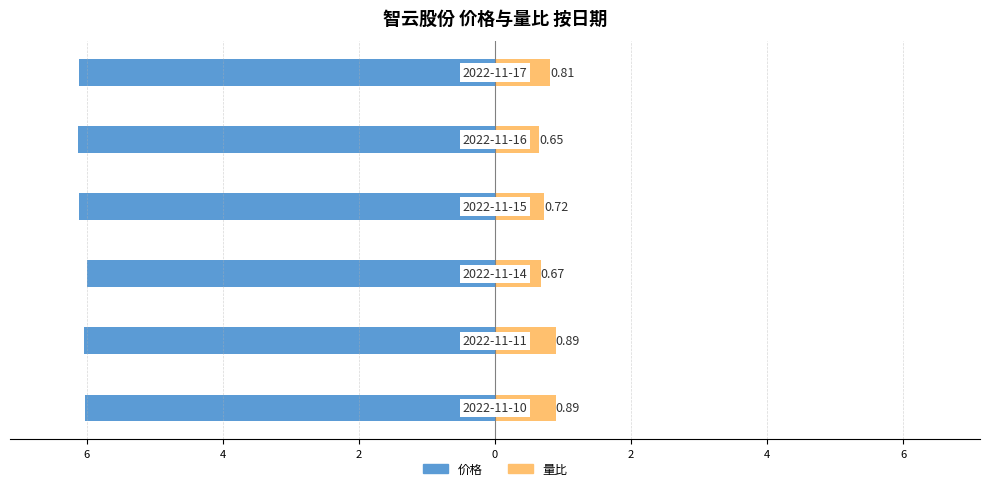

Reading right to left, extract all data points from this chart.

价格: -6.1	-6.1	-6.1	-6.0	-6.0	-6.0
量比: 0.8	0.7	0.7	0.7	0.9	0.9